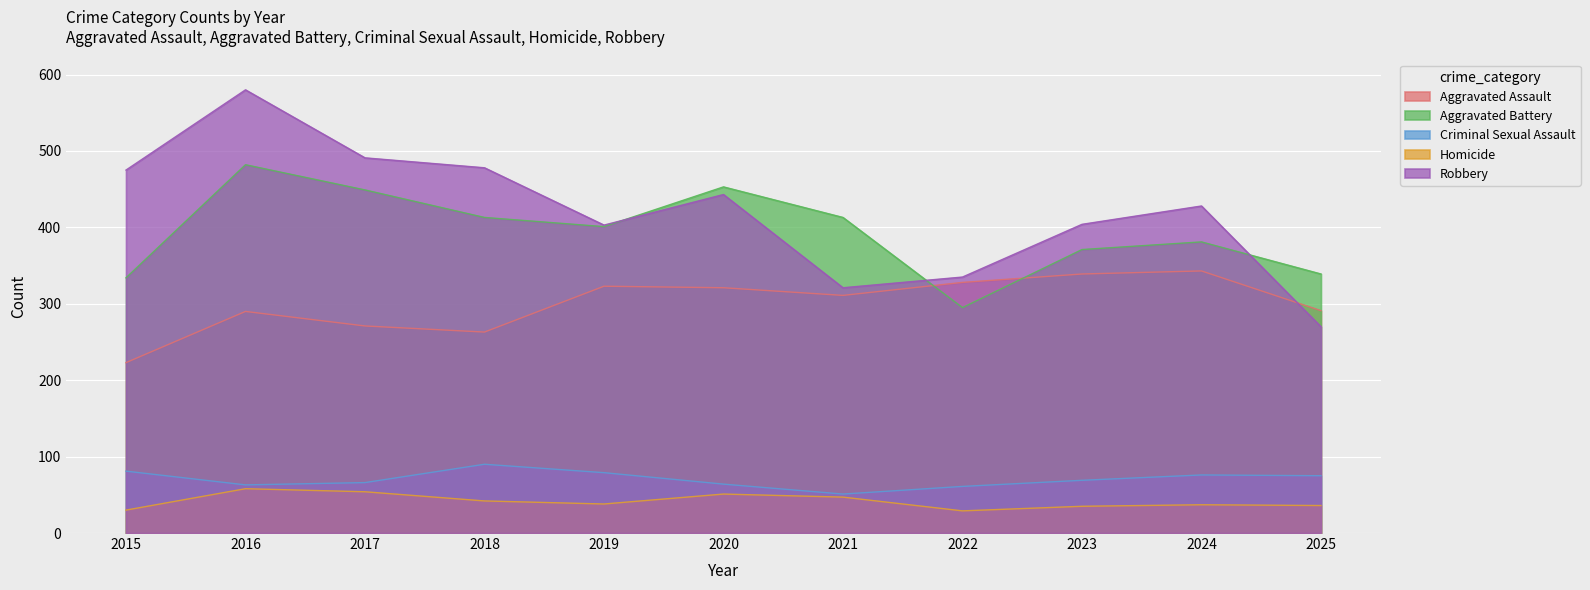

Between 2020 and 2021, which is larger?

2020